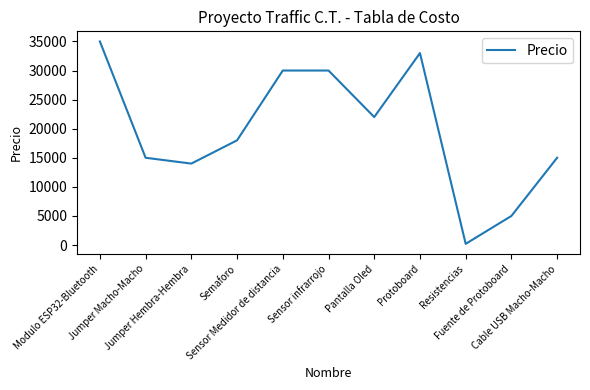

What is the greatest value displayed?

35000